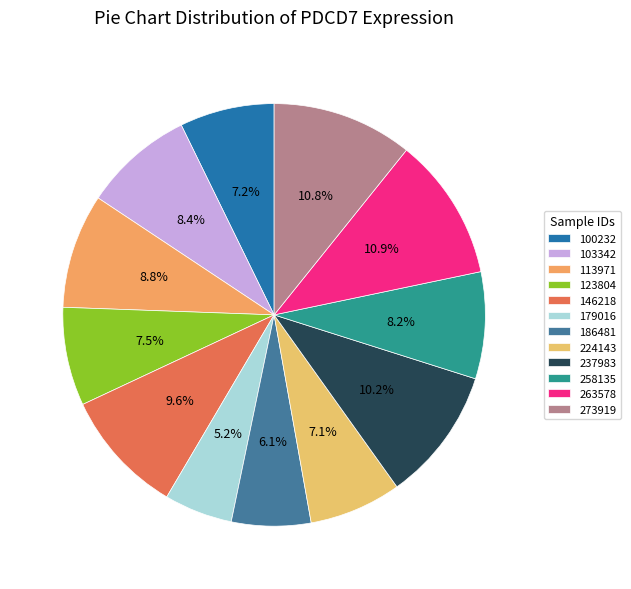

Combined, do 263578 and 100232 account for over 50%?

No